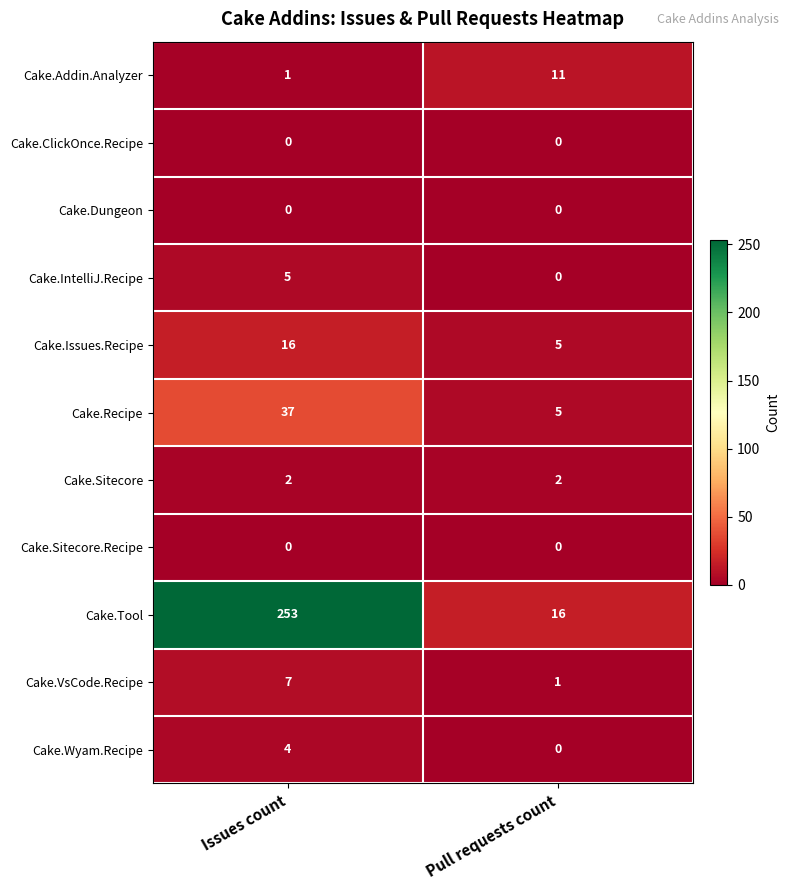

What is the sum of the Cake.VsCode.Recipe values at Pull requests count and Issues count?

8